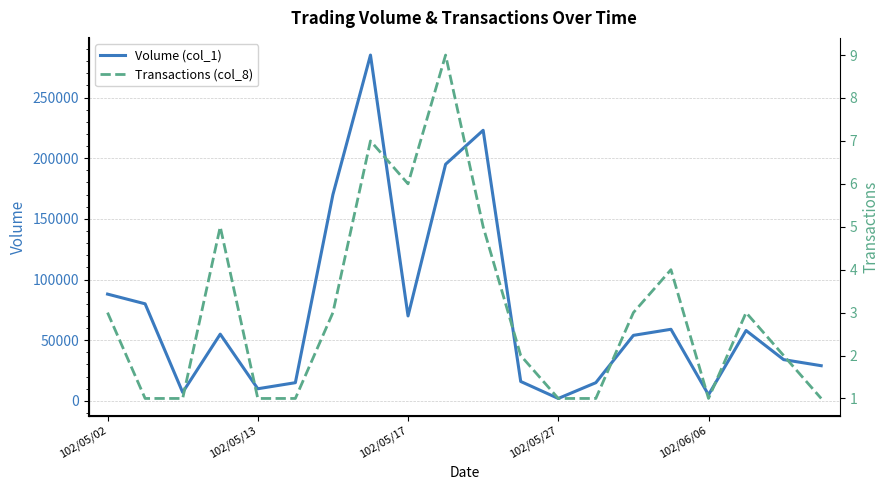

True or false: Transactions (col_8) and Volume (col_1) intersect in this chart.

False